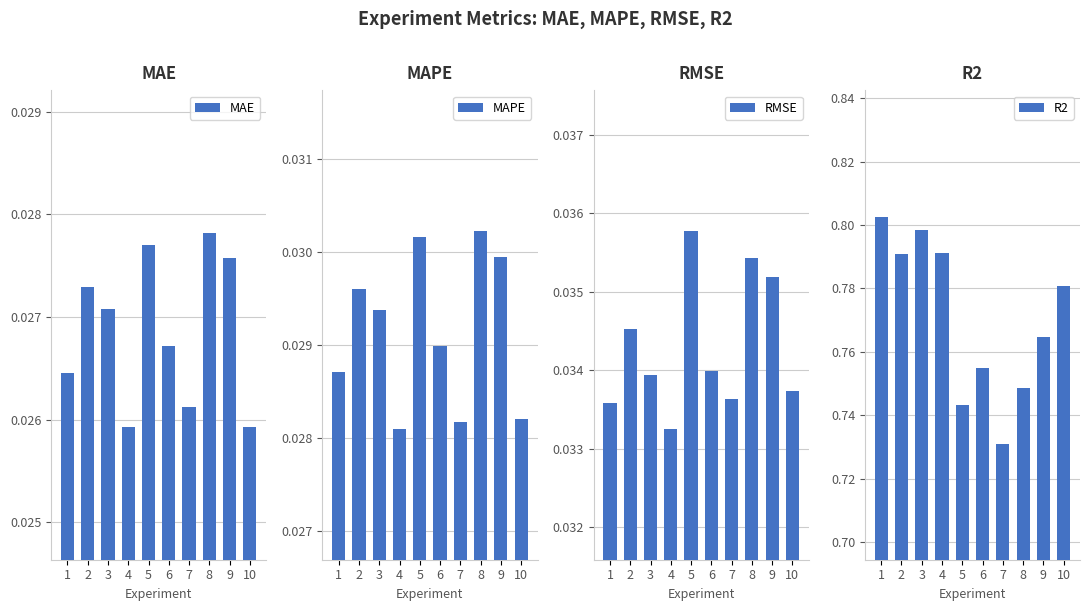

How many data points does each series have?

10